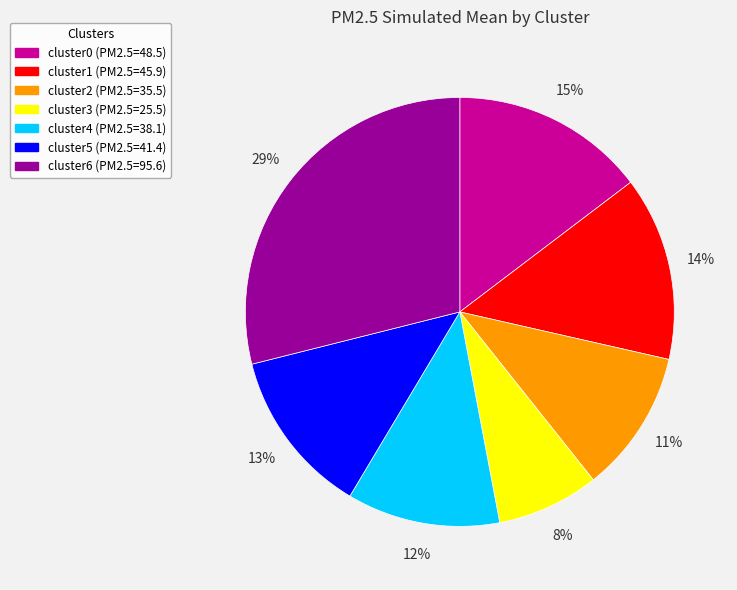

Is there a majority slice in this chart?

No